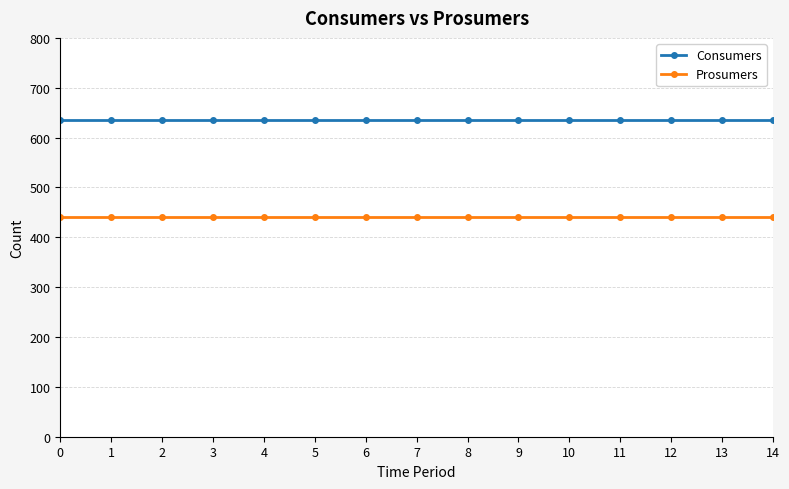

What is the spread (max minus min) of values at 14?

195